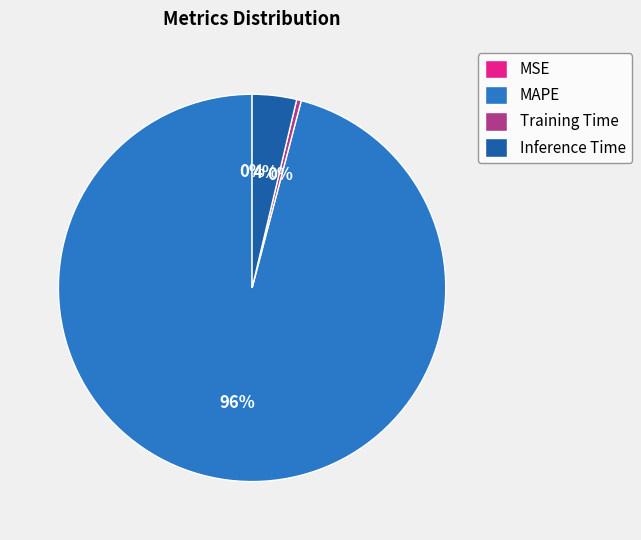

What is the majority slice?

MAPE